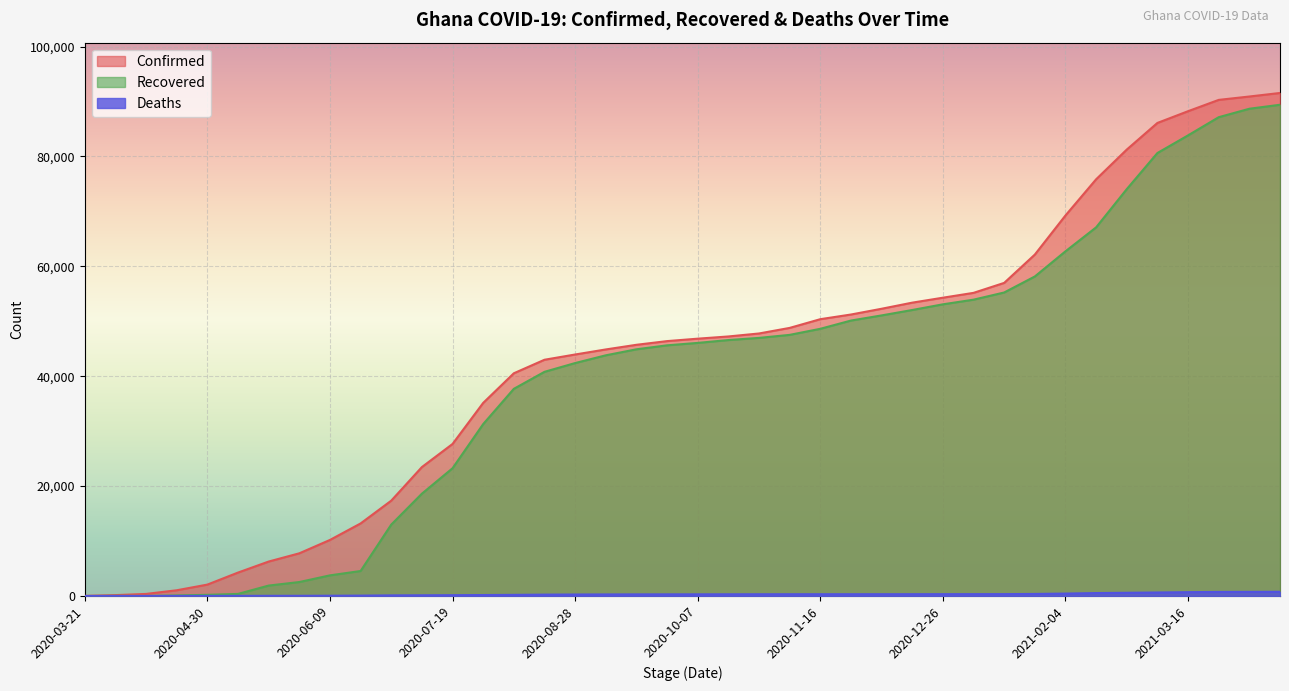

What is the average value of the Deaths series?

287